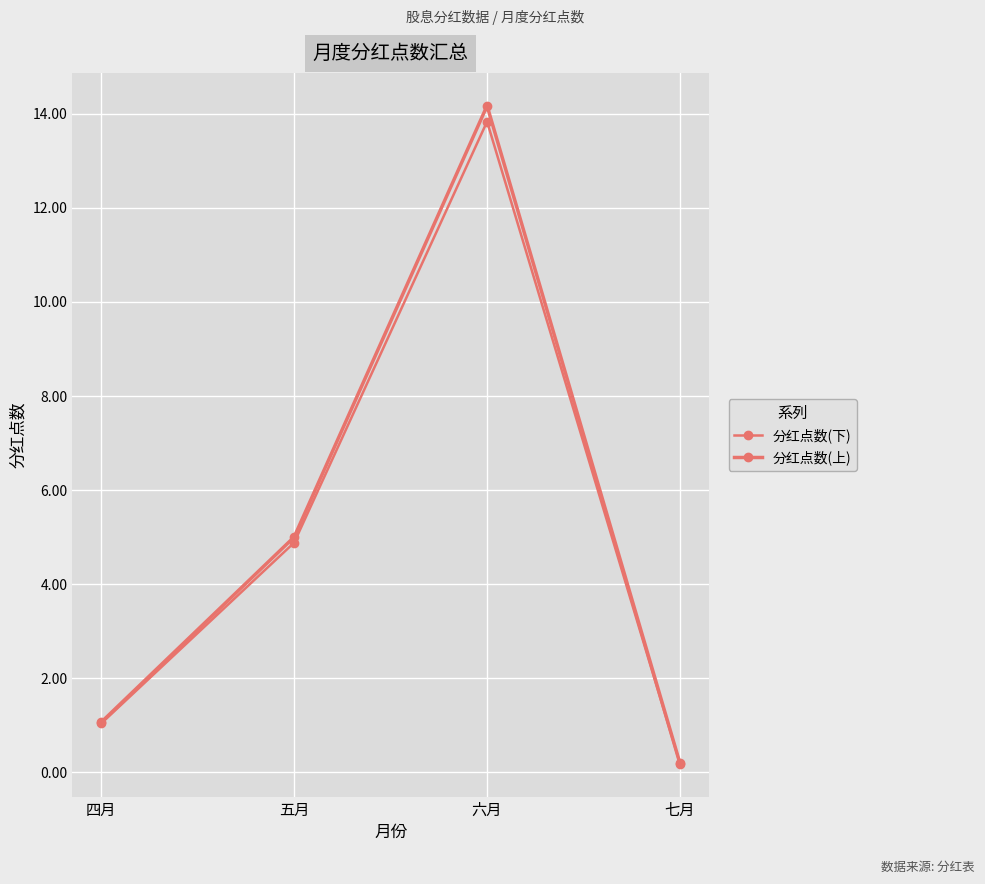

Between 六月 and 七月, which series saw the biggest shift?

分红点数(上)